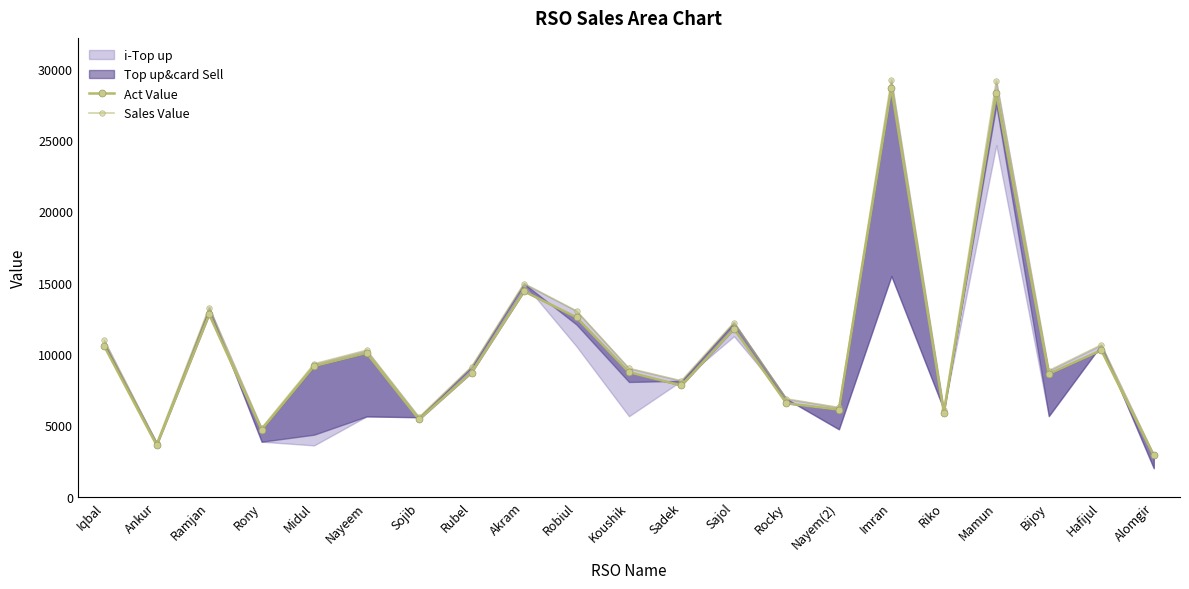

What is the spread (max minus min) of values at Sadek?

326.5